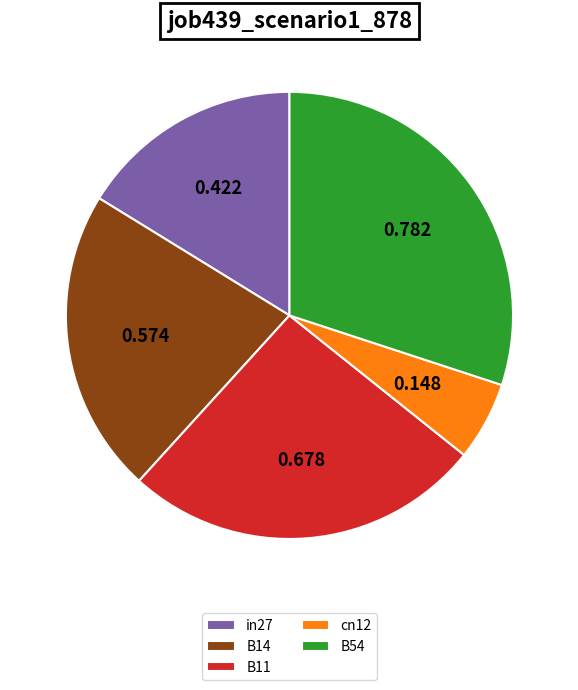

True or false: cn12 accounts for 1% of the total.

False